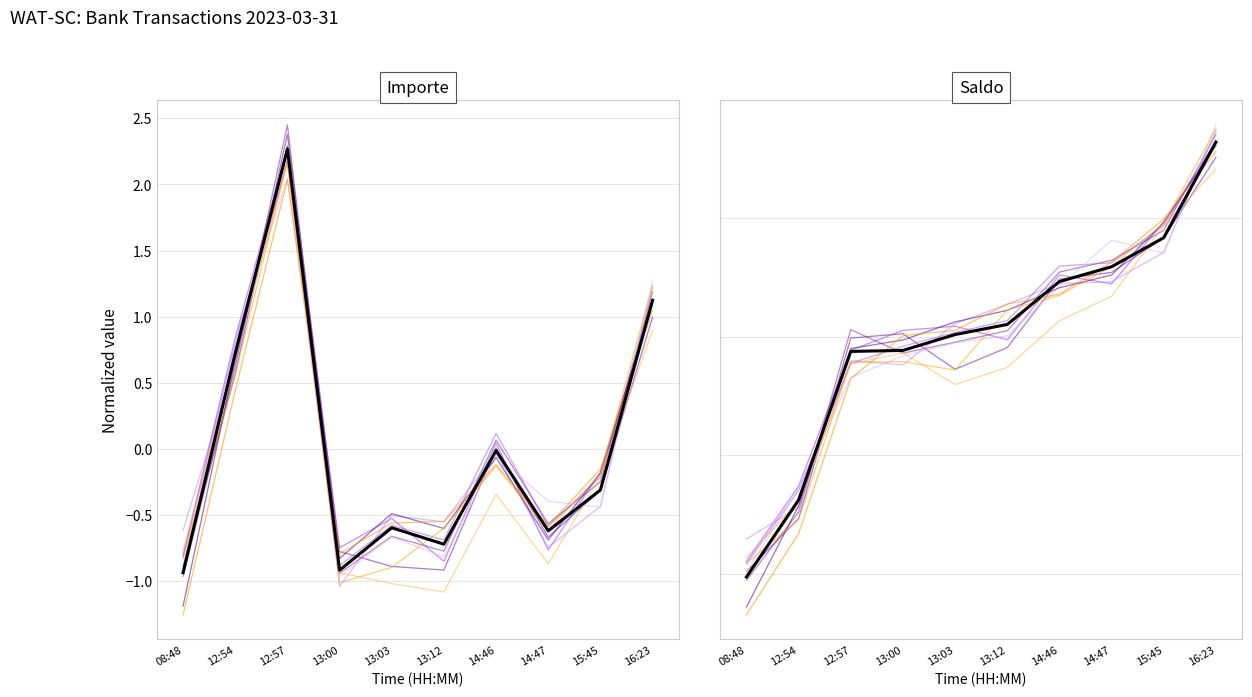

Which series ends up on top after the final intersection of Saldo and Importe?

Saldo